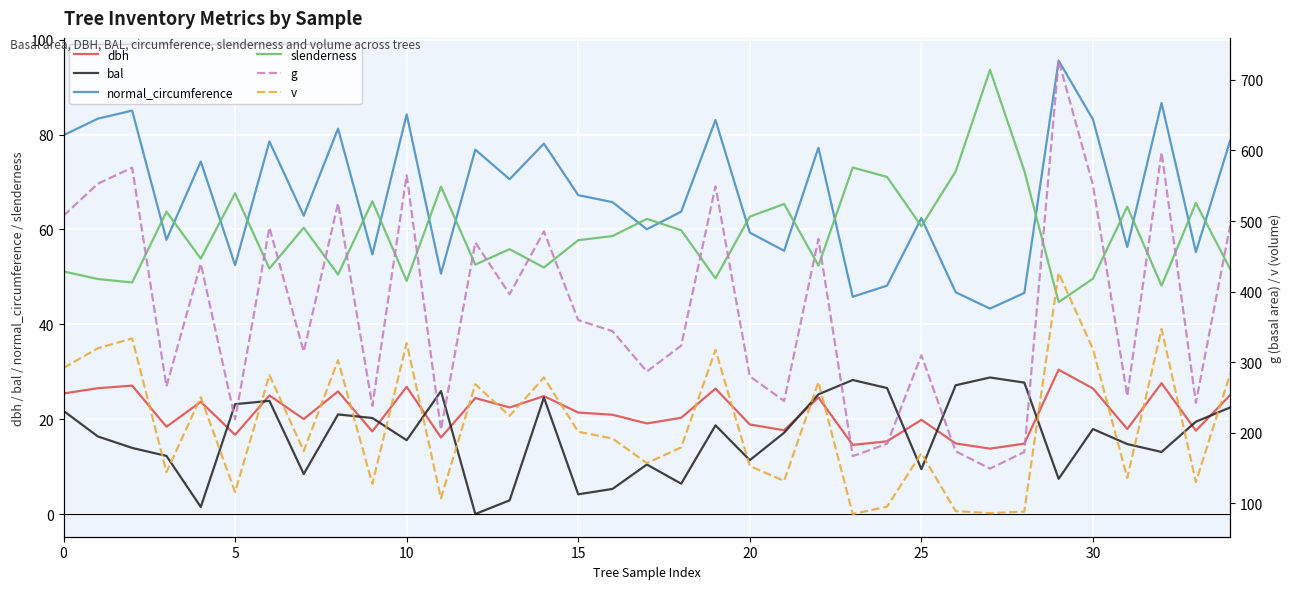

True or false: dbh and g intersect in this chart.

False